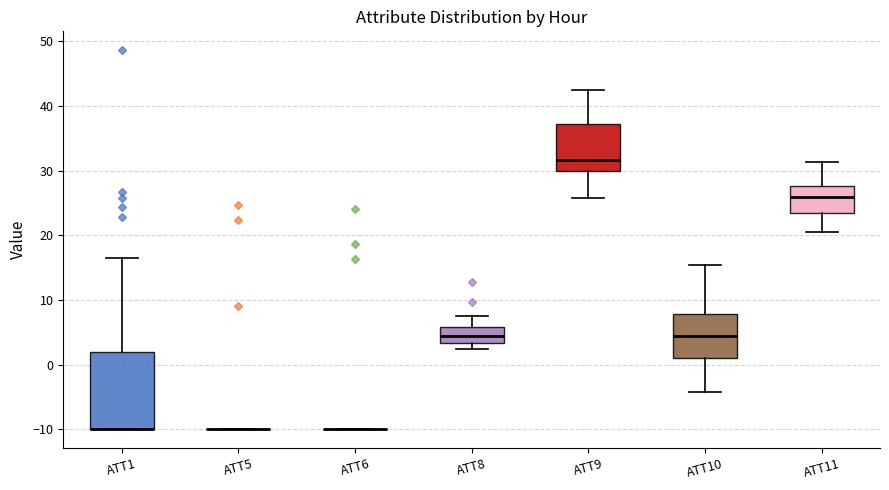

Where does the upper whisker of the box for ATT10 end on the y-axis? The values are not printed on the chart, so give them approximately, as read against the axis.

15